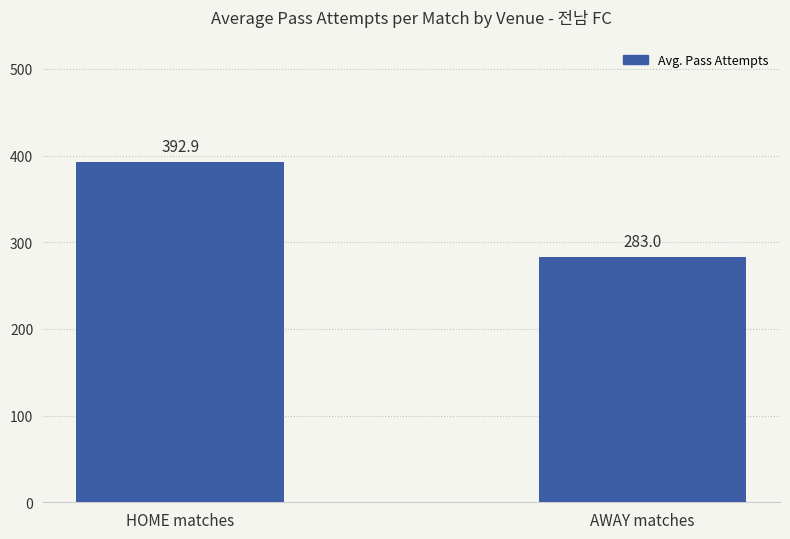

Does the chart contain any negative values?

No